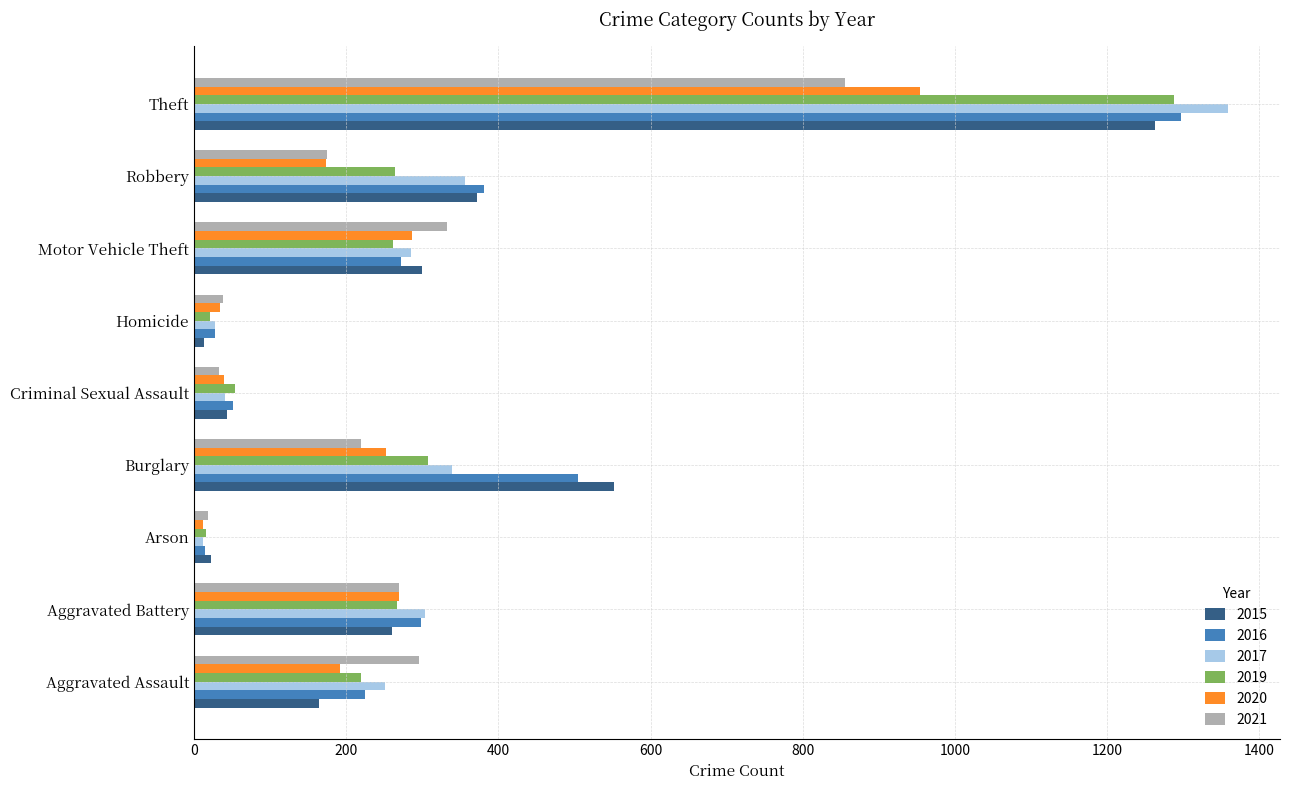

Is the value of 2021 at Theft greater than the value of 2015 at Arson?

Yes